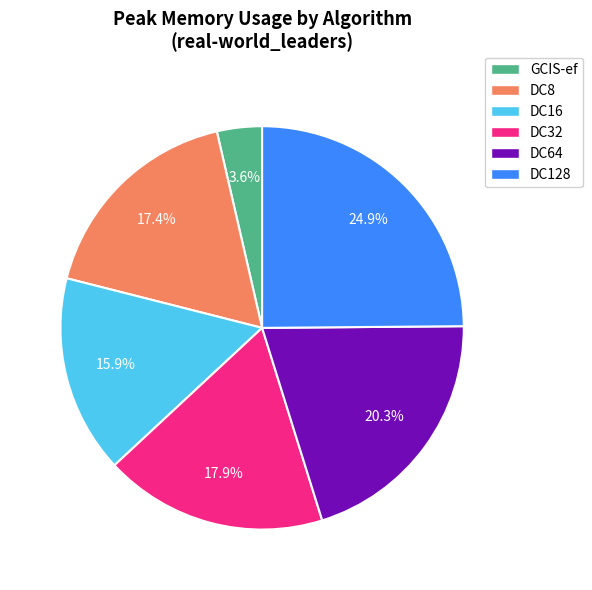

Does DC16 represent more than half of the total?

No